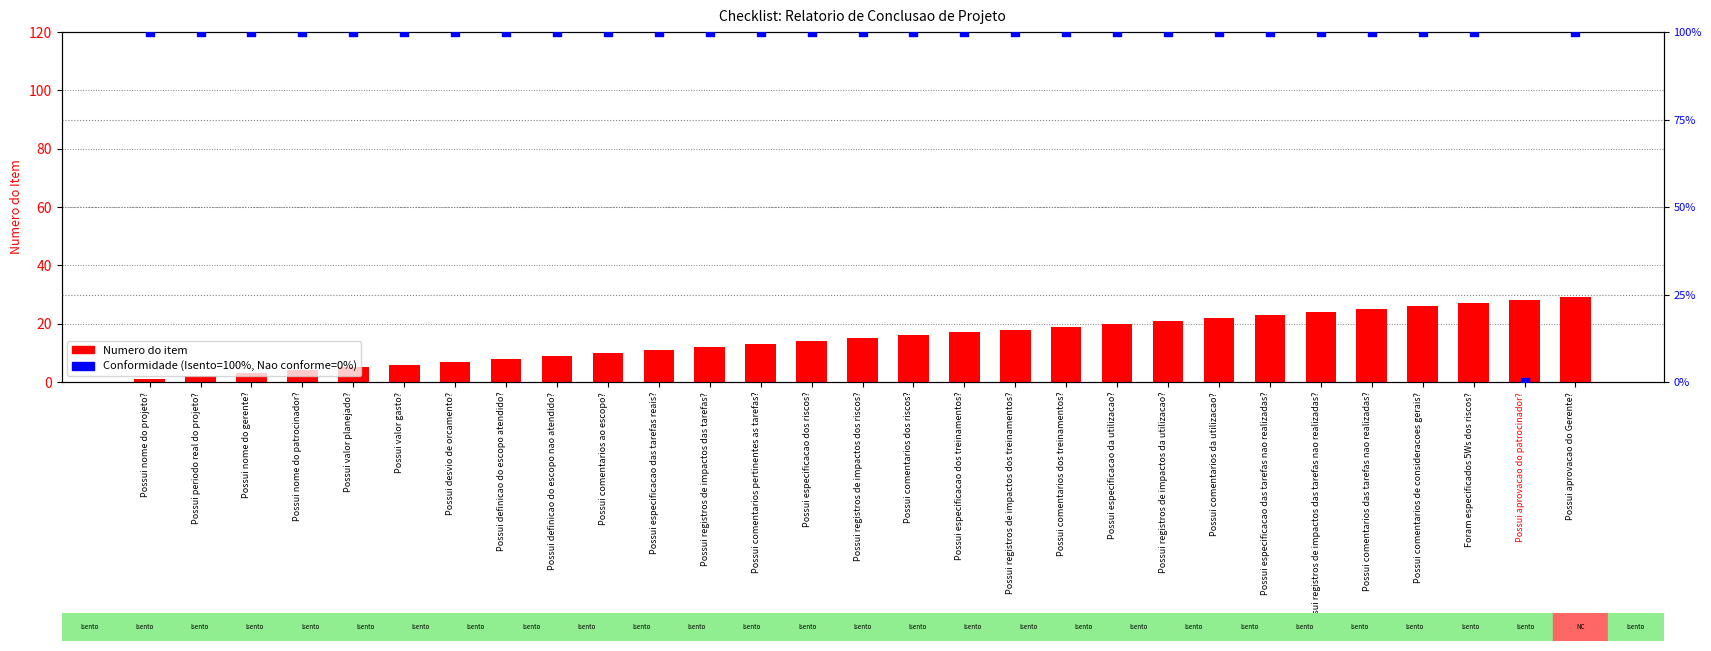

What are all the series names shown in the legend?

Numero do item, Conformidade (%)